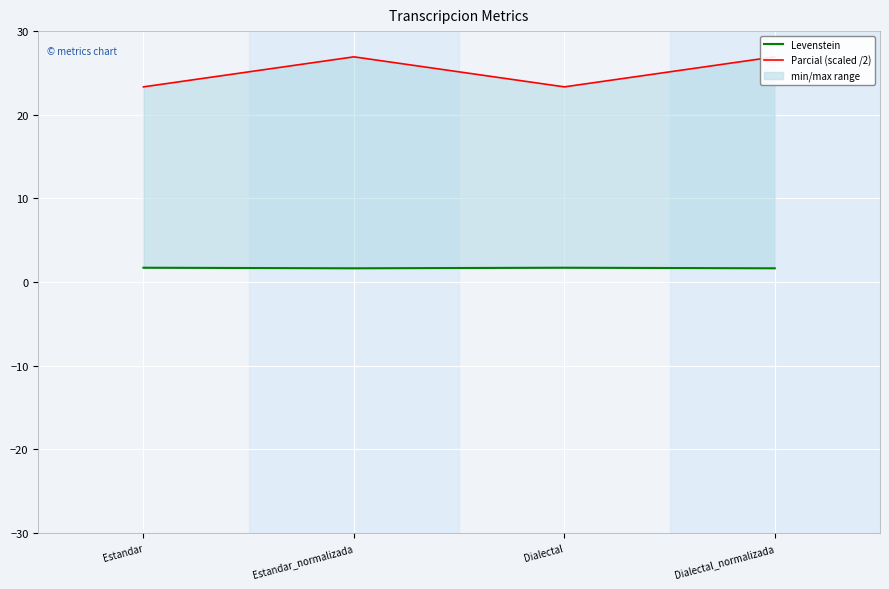

What is the smallest value displayed?

1.6